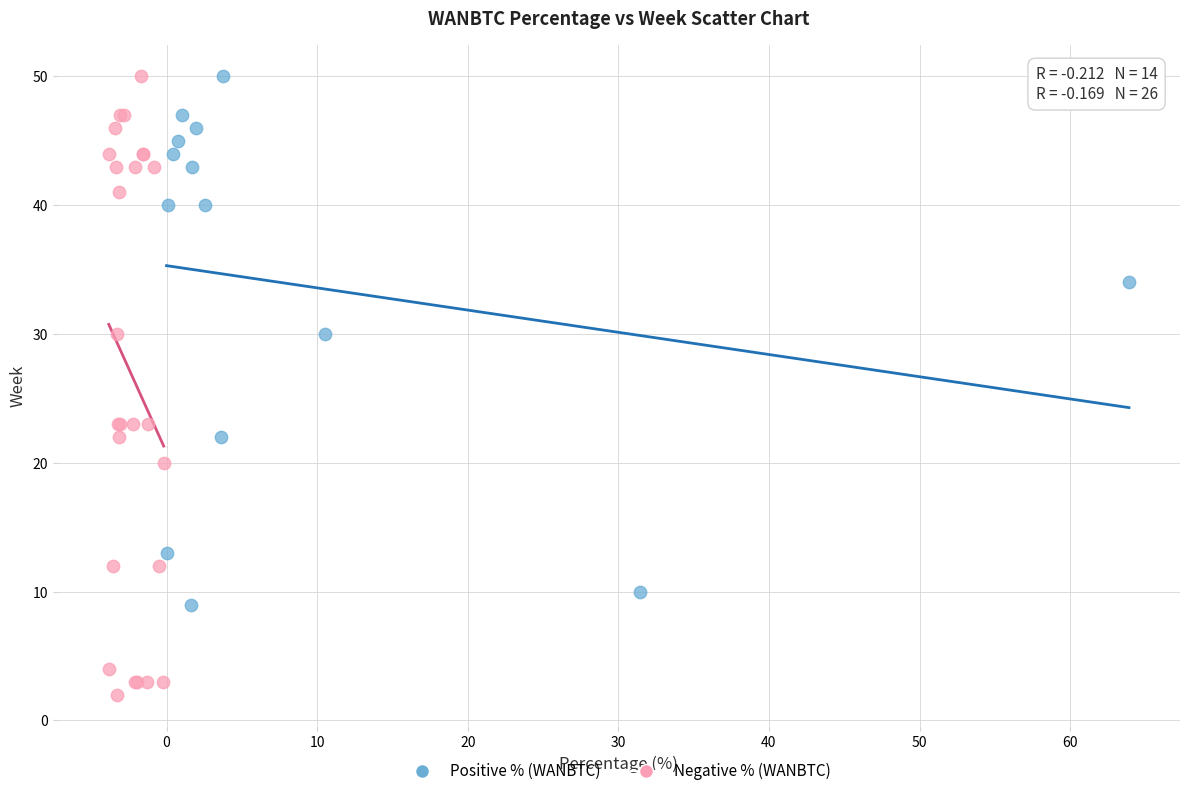

Which series has the widest spread of Y values?

Negative % (WANBTC)